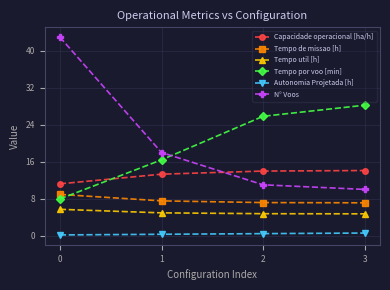

True or false: Autonomia Projetada [h] and Capacidade operacional [ha/h] cross at least once.

False